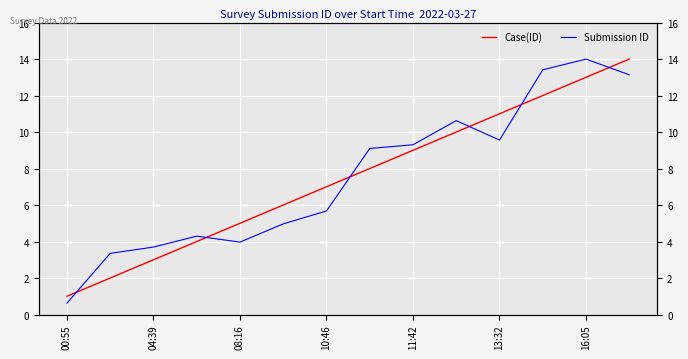

After their last crossing, which series has the higher values: Submission ID or Case(ID)?

Case(ID)